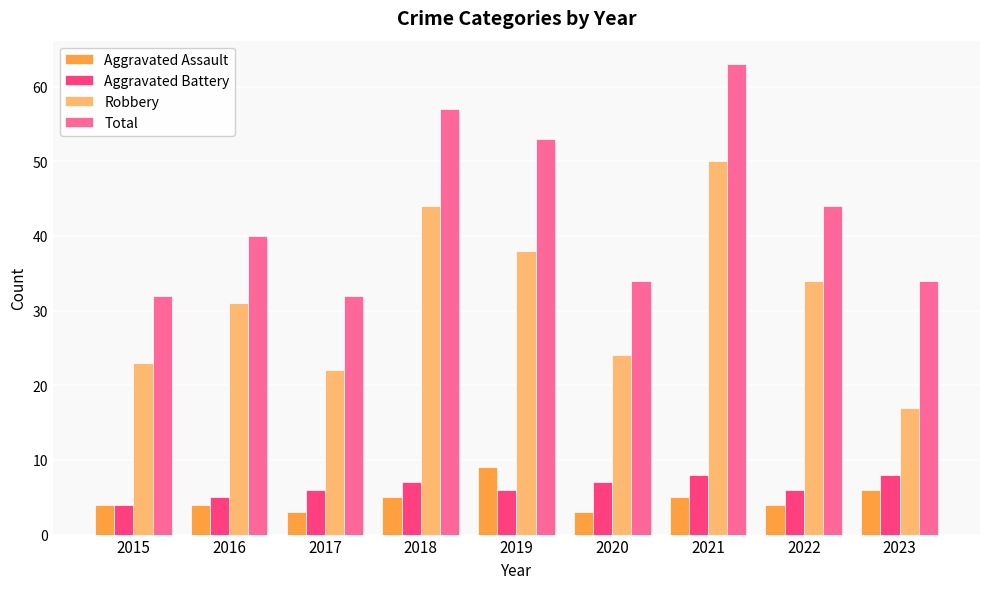

What are all the series names shown in the legend?

Aggravated Assault, Aggravated Battery, Robbery, Total